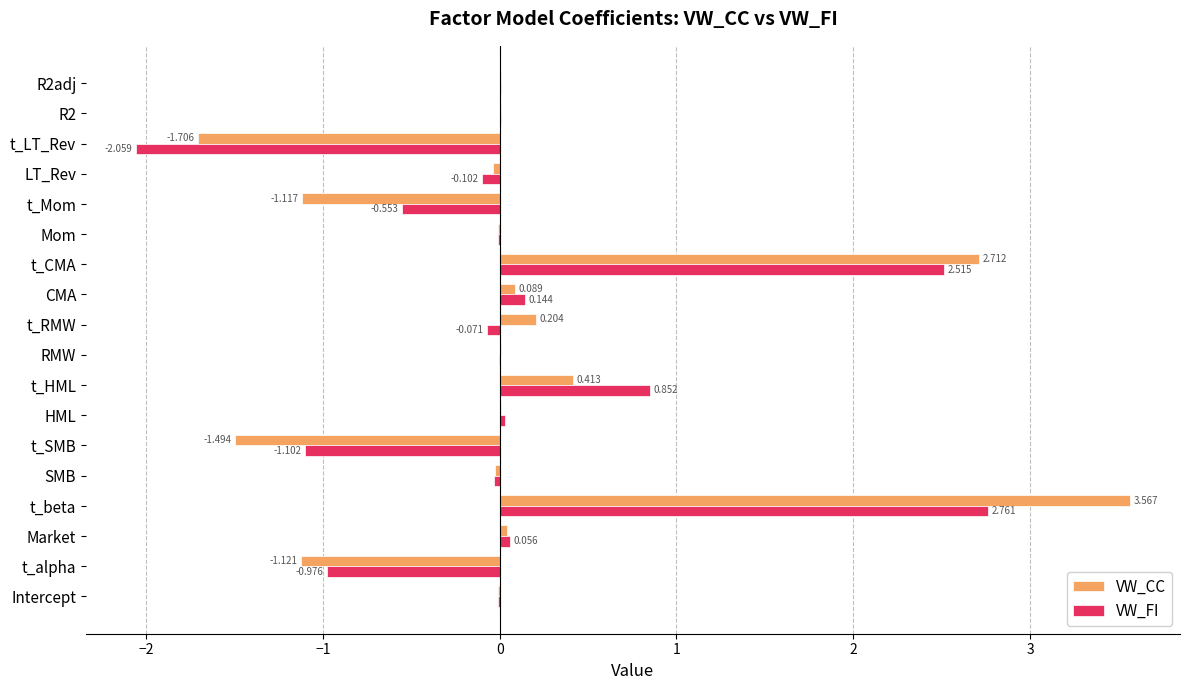

Between t_SMB and t_LT_Rev, which series saw the biggest shift?

VW_FI